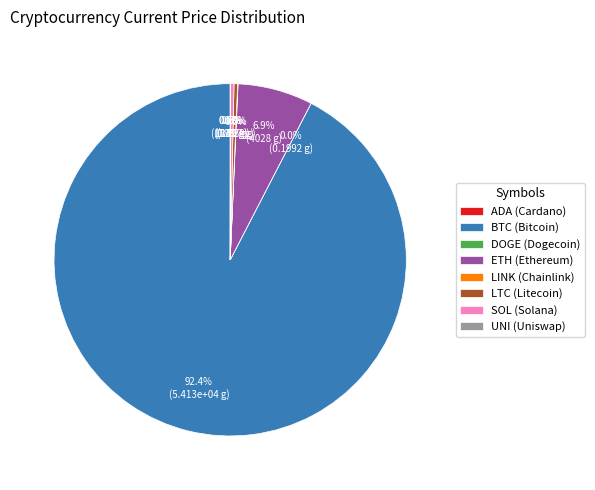

What portion of the pie excludes LTC (Litecoin)?

99.7%